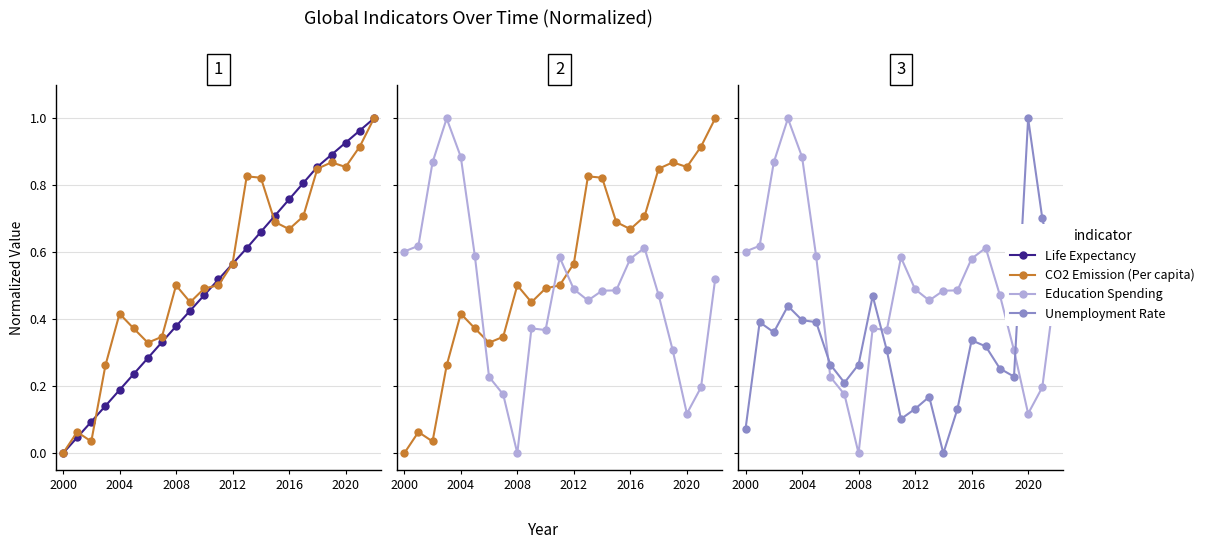

List the series in order of their peak value, lowest first.

Life Expectancy, CO2 Emission (Per capita), Education Spending, Unemployment Rate